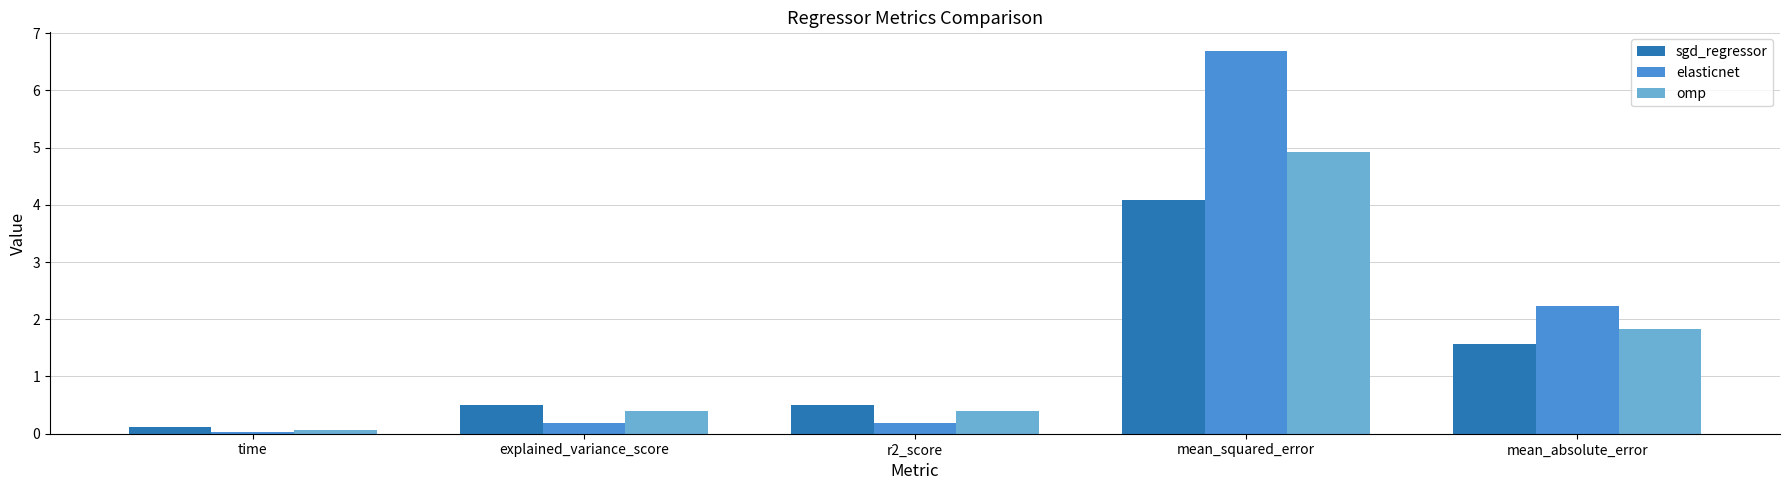

Is it true that elasticnet equals 0.2 at r2_score?

True